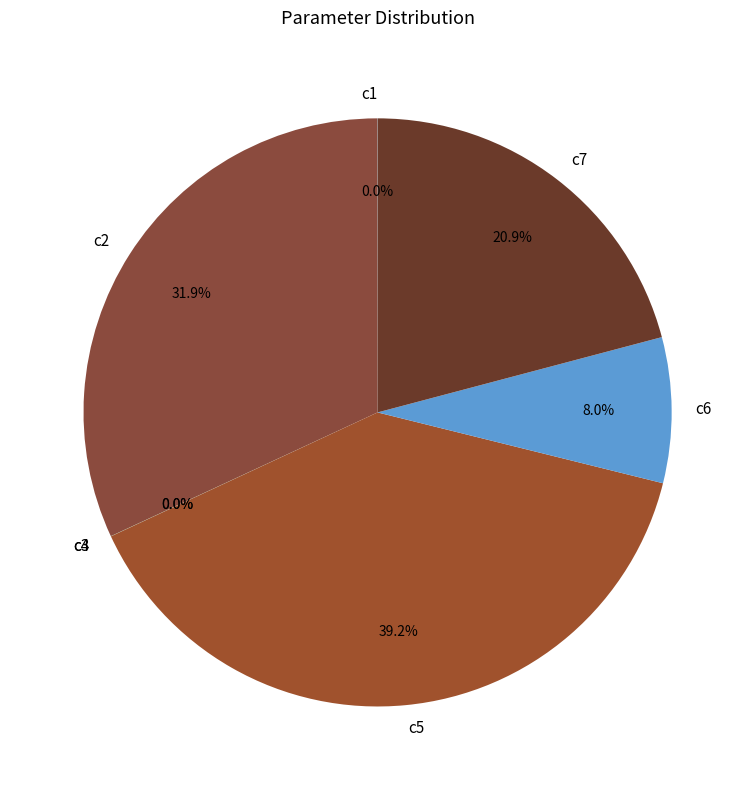

What is the total percentage of c7 and c2?

52.8%